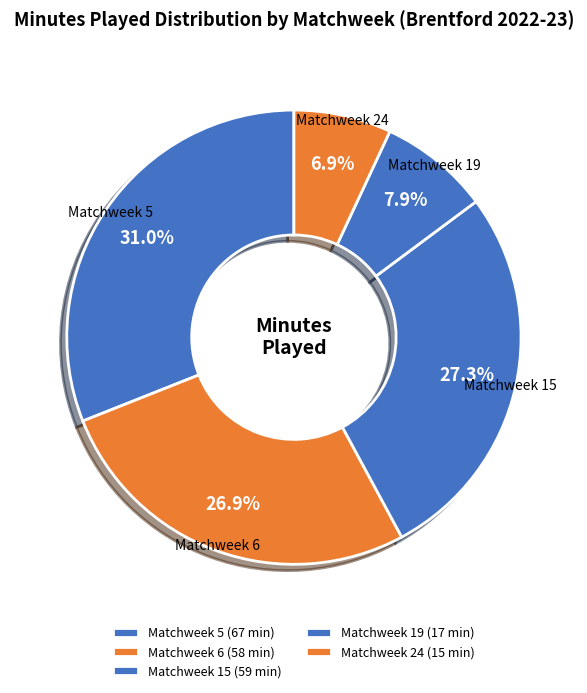

What is the ratio of the value at Matchweek 6 to the value at Matchweek 5?

0.9